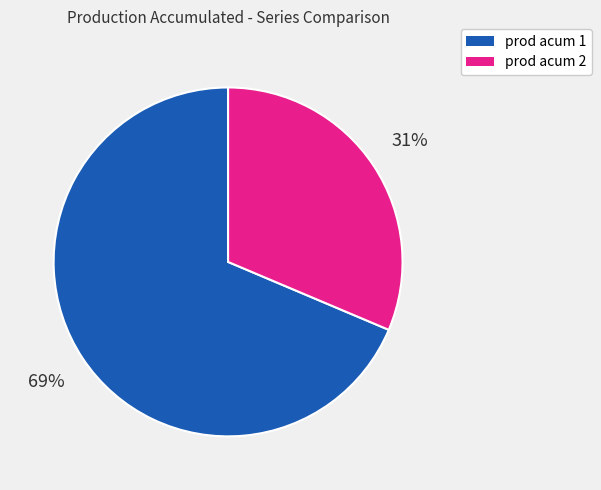

Is it true that prod acum 2 is 26% of the pie?

False